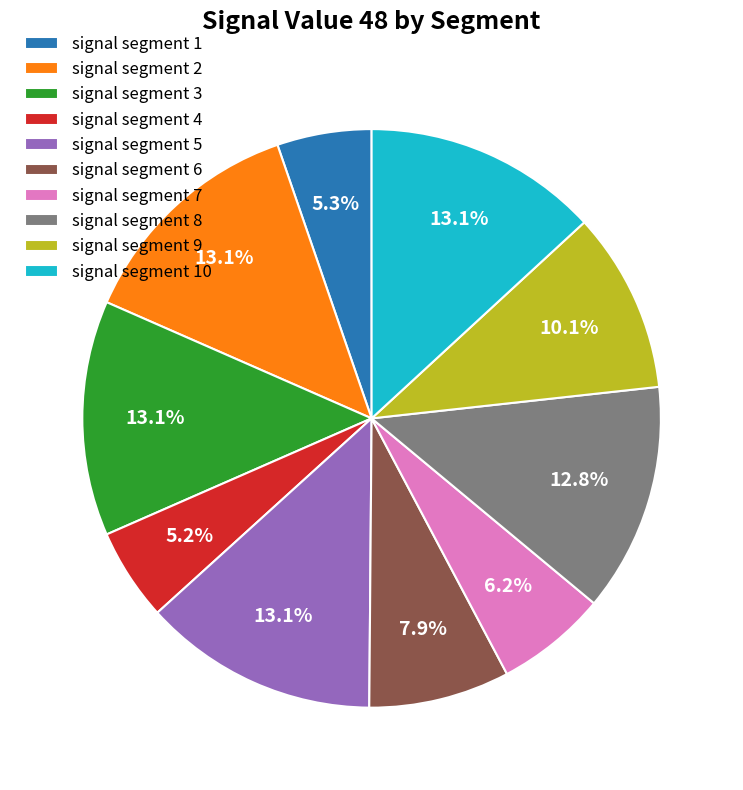

Does signal segment 3 represent more than half of the total?

No